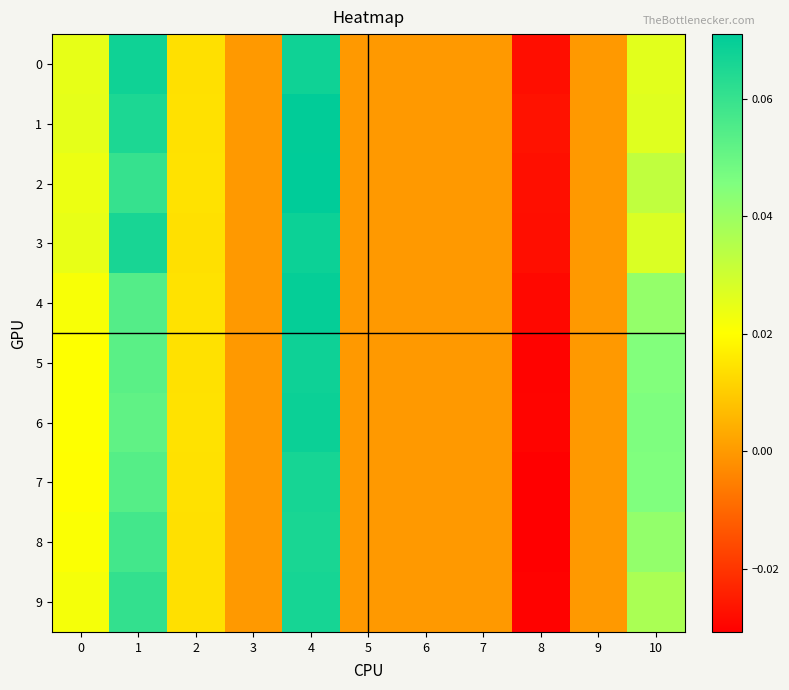

Count the number of categories in the chart.

11